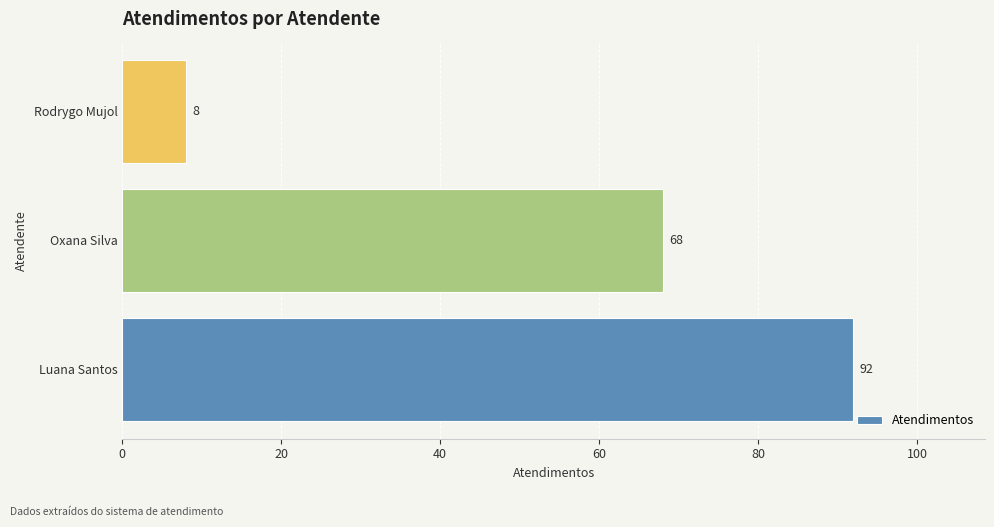

List the labels in order of value, smallest first.

Rodrygo Mujol, Oxana Silva, Luana Santos